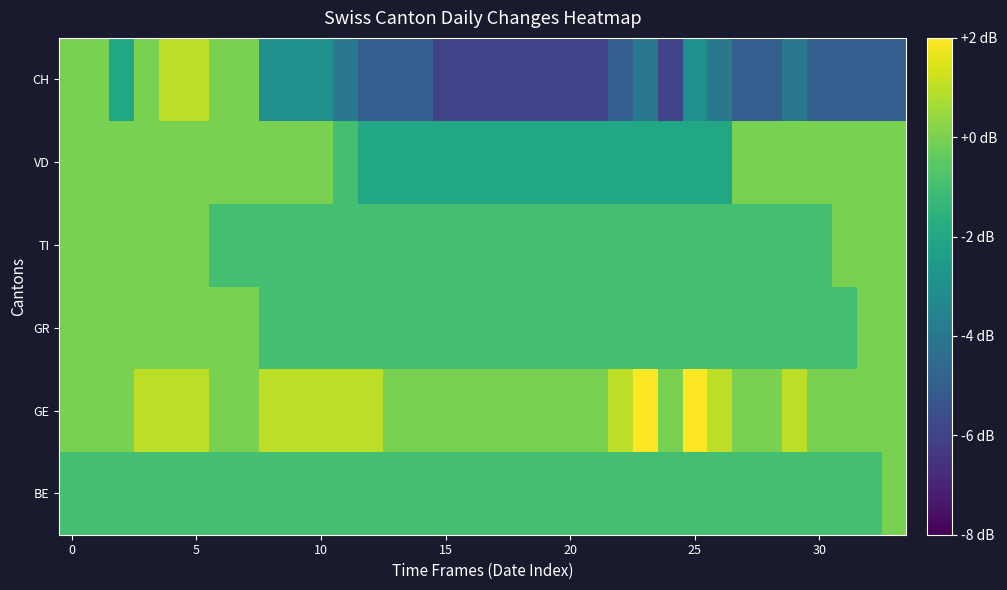

Reading left to right, list all the values displayed in this chart.

BE: -1	-1	-1	-1	-1	-1	-1	-1	-1	-1	-1	-1	-1	-1	-1	-1	-1	-1	-1	-1	-1	-1	-1	-1	-1	-1	-1	-1	-1	-1	-1	-1	-1	0
GE: 0	0	0	1	1	1	0	0	1	1	1	1	1	0	0	0	0	0	0	0	0	0	1	2	0	2	1	0	0	1	0	0	0	0
GR: 0	0	0	0	0	0	0	0	-1	-1	-1	-1	-1	-1	-1	-1	-1	-1	-1	-1	-1	-1	-1	-1	-1	-1	-1	-1	-1	-1	-1	-1	0	0
TI: 0	0	0	0	0	0	-1	-1	-1	-1	-1	-1	-1	-1	-1	-1	-1	-1	-1	-1	-1	-1	-1	-1	-1	-1	-1	-1	-1	-1	-1	0	0	0
VD: 0	0	0	0	0	0	0	0	0	0	0	-1	-2	-2	-2	-2	-2	-2	-2	-2	-2	-2	-2	-2	-2	-2	-2	0	0	0	0	0	0	0
CH: 0	0	-2	0	1	1	0	0	-3	-3	-3	-4	-5	-5	-5	-6	-6	-6	-6	-6	-6	-6	-5	-4	-6	-3	-4	-5	-5	-4	-5	-5	-5	-5